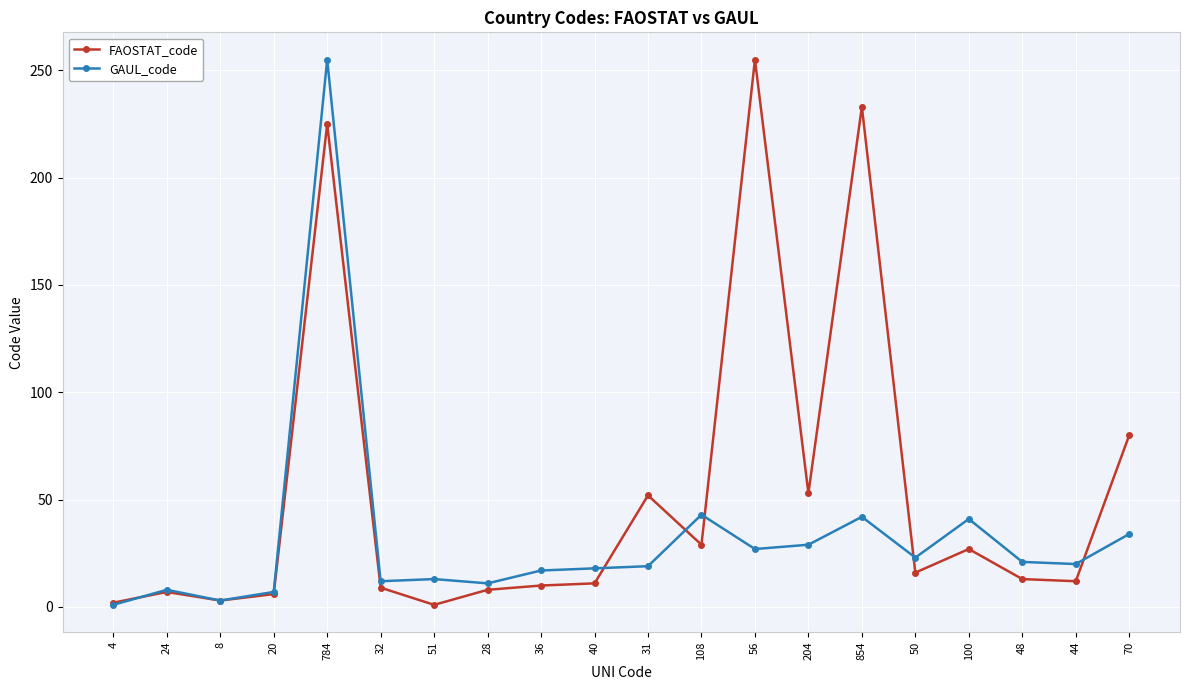

At 48, list the series in order from smallest to largest.

FAOSTAT_code, GAUL_code